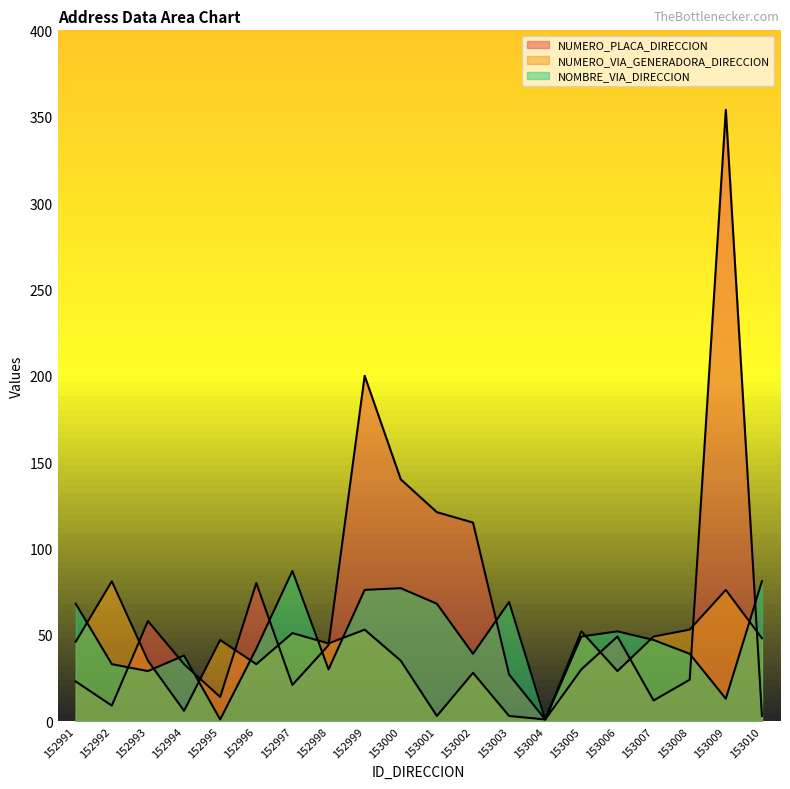

What is the maximum value for NOMBRE_VIA_DIRECCION?

87